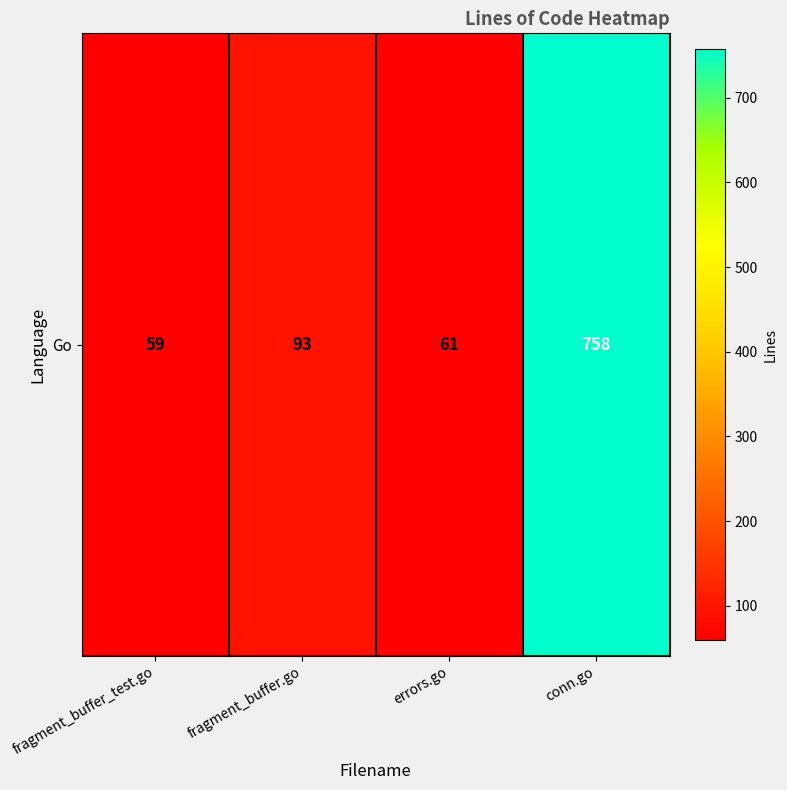

Where is the data nearest to the value 408?

fragment_buffer.go